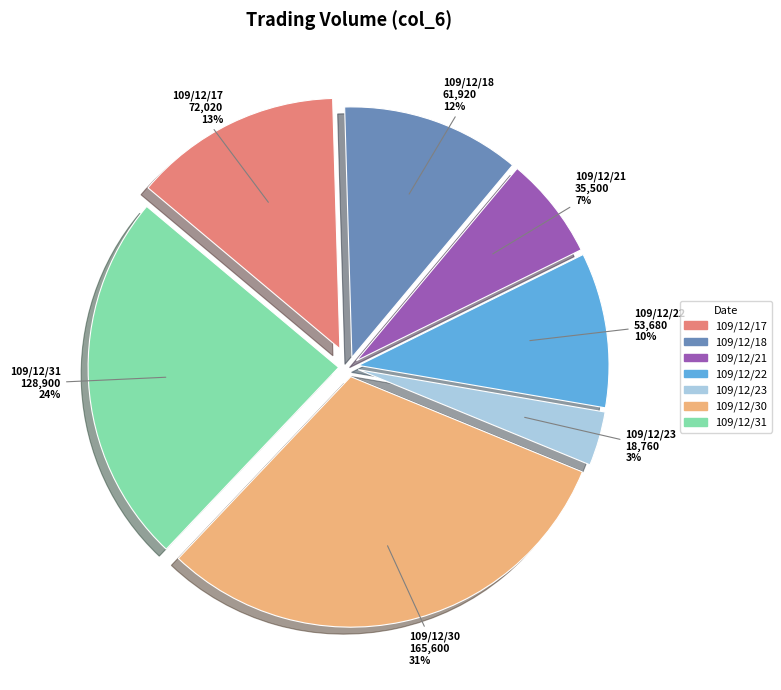

To the nearest percent, what portion does 109/12/23 represent?

3%